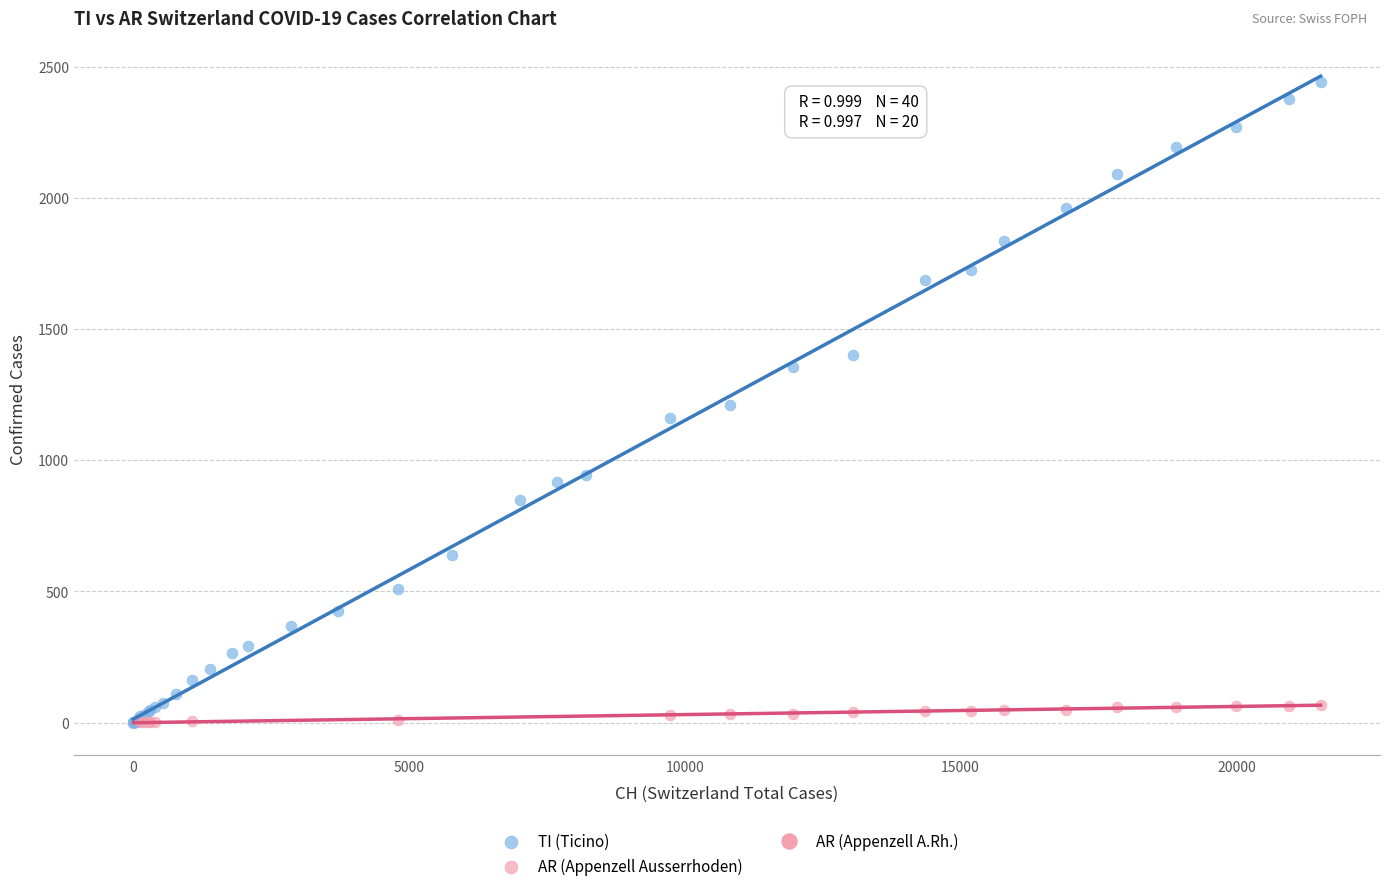

Which series has the largest Y range (max minus min)?

TI (Ticino)